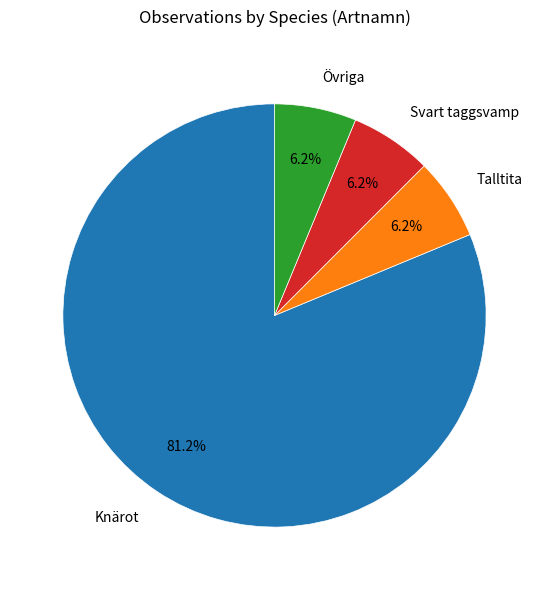

Is there a majority slice in this chart?

Yes